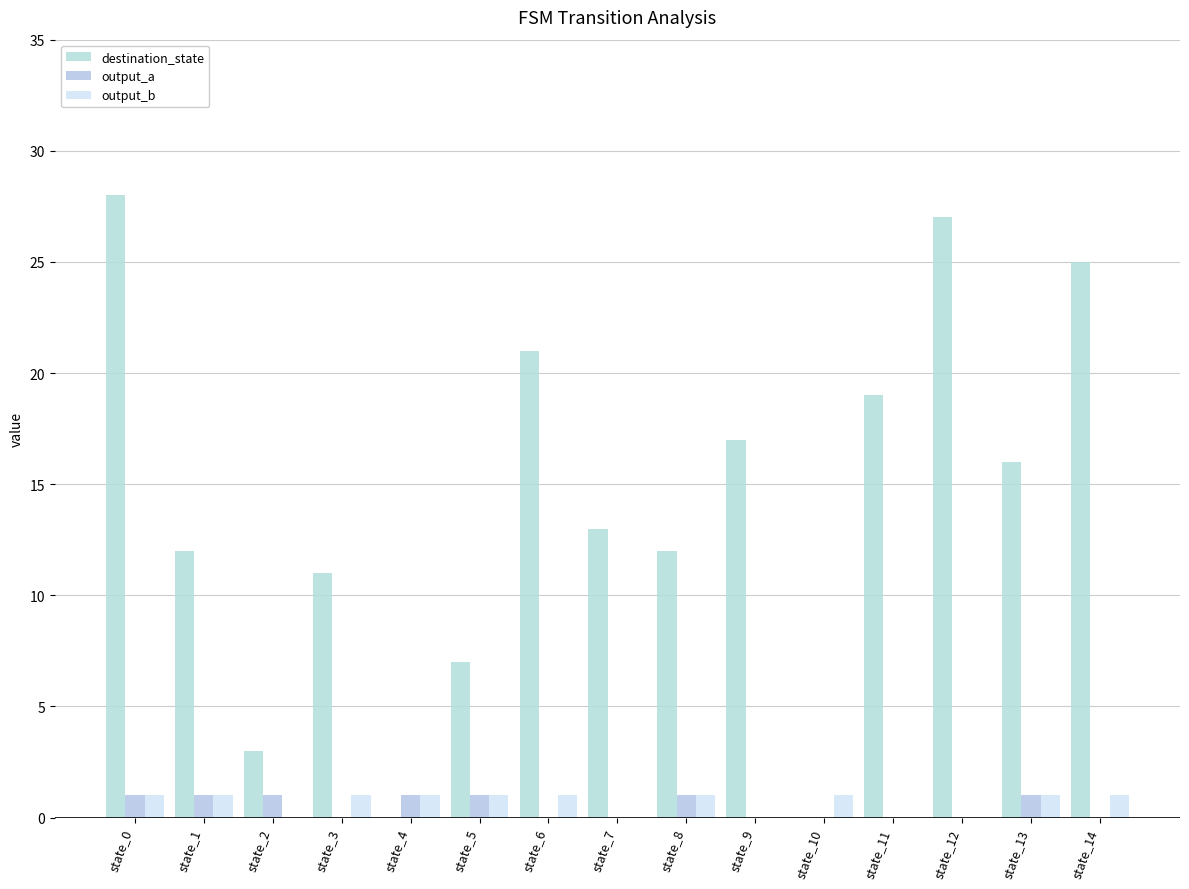

What is the spread (max minus min) of values at state_0?

27